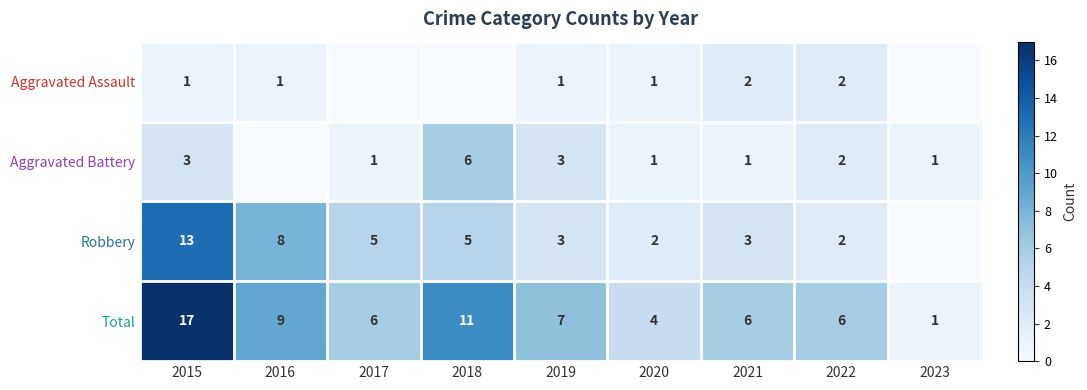

How many series are shown in this chart?

4